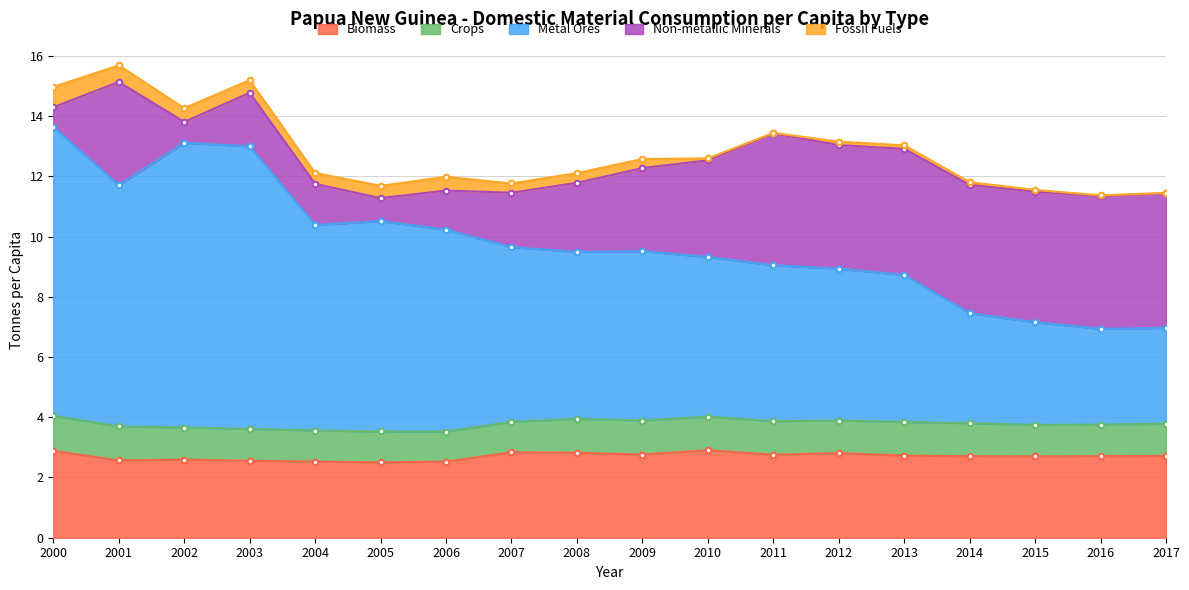

Which label corresponds to the largest value in the chart?

2000